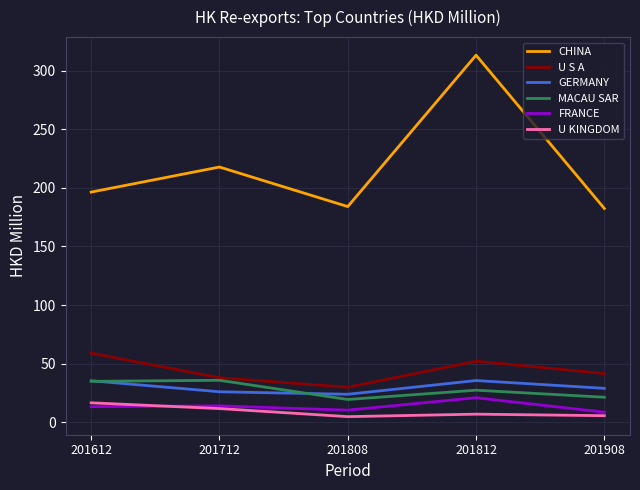

What are all the series names shown in the legend?

CHINA, U S A, GERMANY, MACAU SAR, FRANCE, U KINGDOM